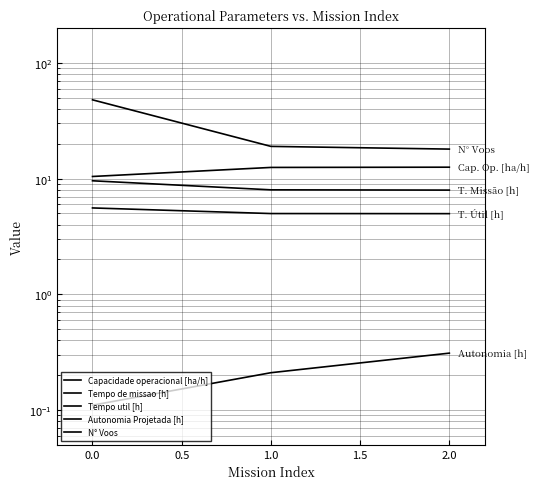

Reading right to left, what are all the values shown in this chart?

Capacidade operacional [ha/h]: 12.6	12.5	10.4
Tempo de missao [h]: 8.0	8.0	9.6
Tempo util [h]: 5.0	5.0	5.6
Autonomia Projetada [h]: 0.3	0.2	0.1
N° Voos: 18.0	19.0	48.0